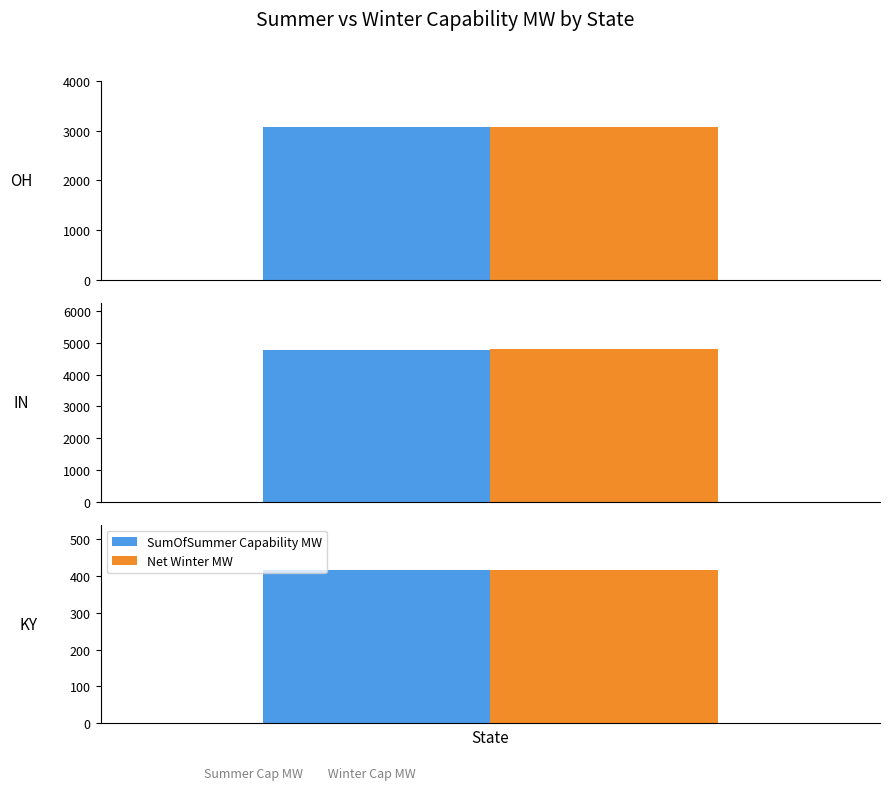

Rank the series by their average value, from highest to lowest.

Net Winter MW, SumOfSummer Capability MW